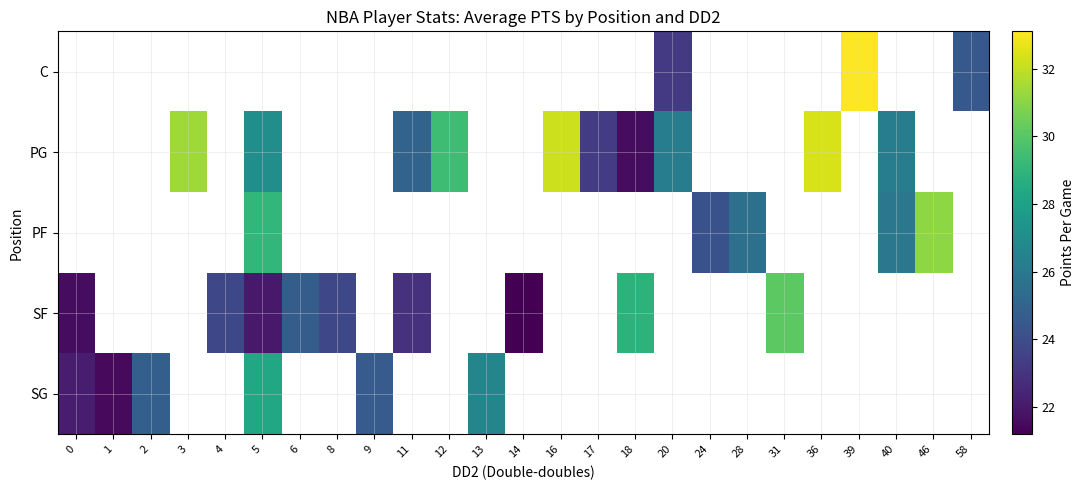

Which label corresponds to the smallest value in the chart?

14